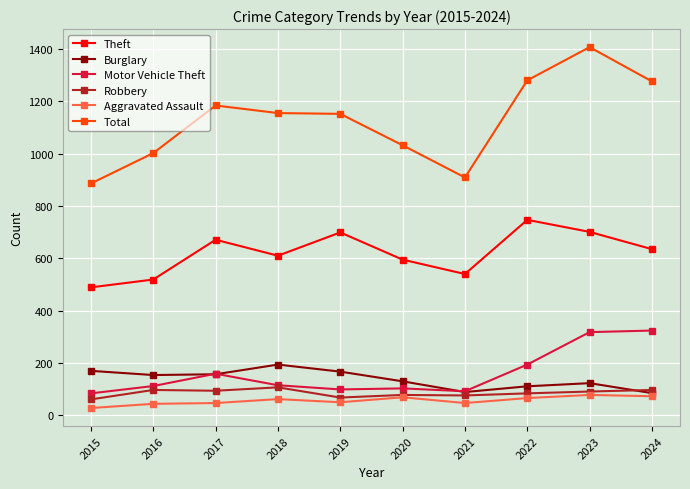

True or false: Theft and Aggravated Assault cross at least once.

False